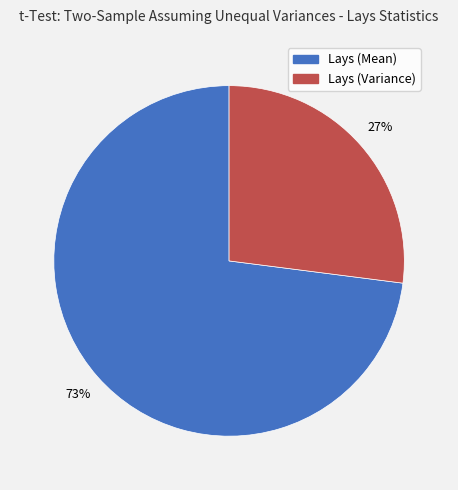

To the nearest percent, what is the combined percentage of Lays (Mean) and Lays (Variance)?

100%